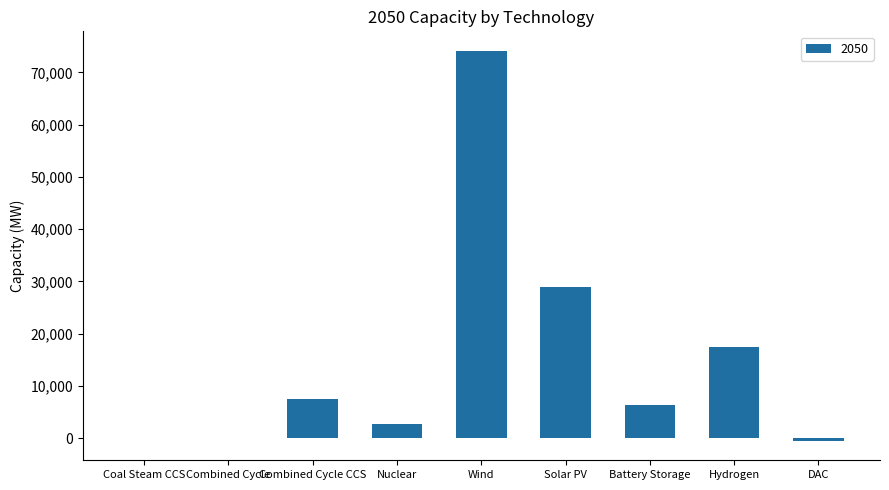

Count the number of categories in the chart.

9